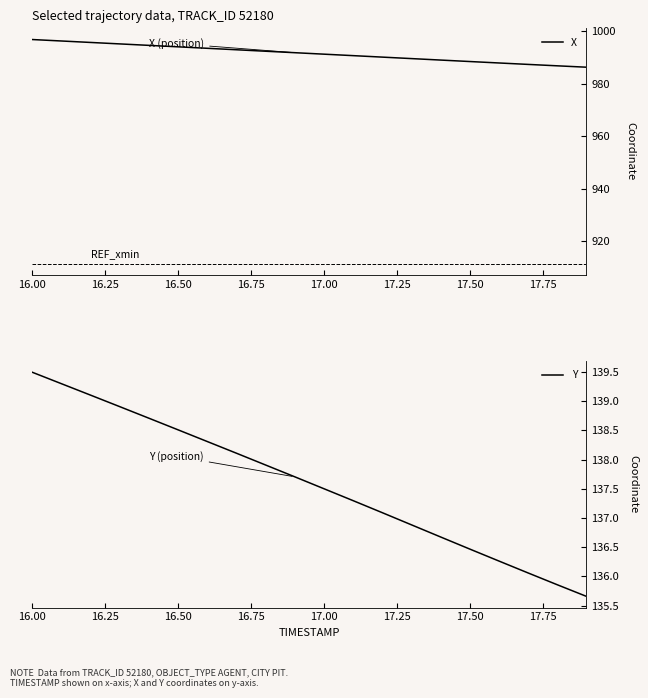

What is the spread (max minus min) of values at 17.8?

851.0